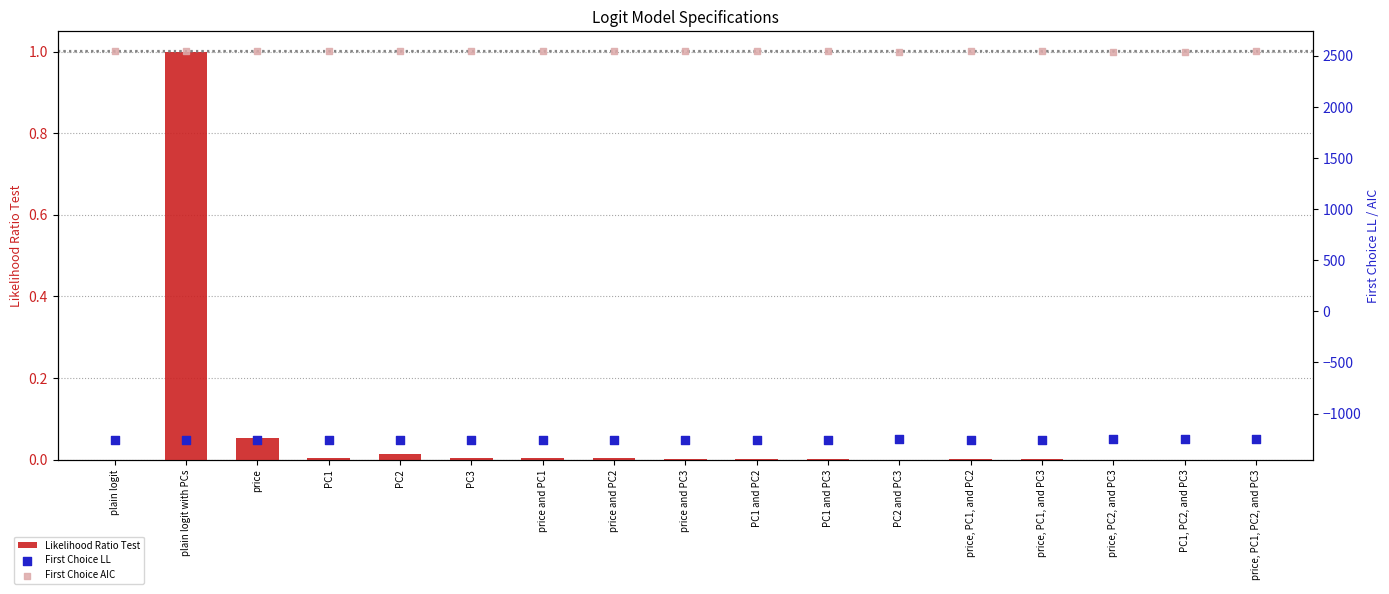

Which series contains the lowest Y value?

First Choice LL